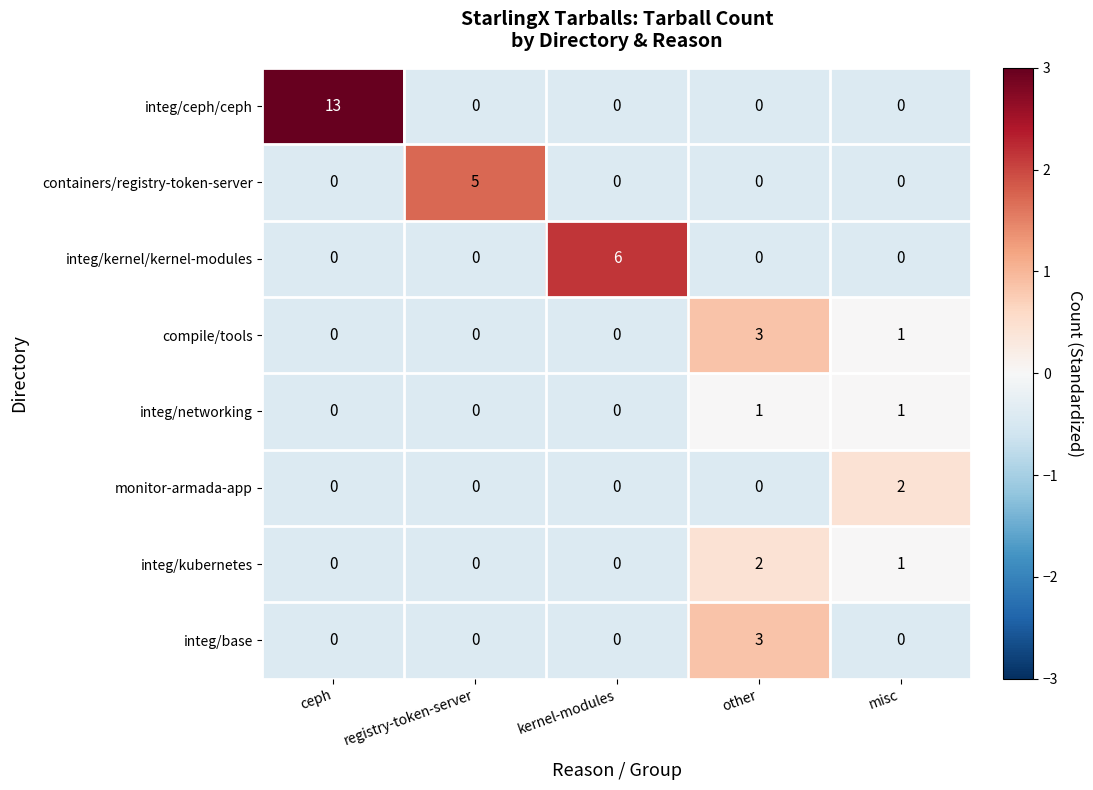

What is the greatest value displayed?

13